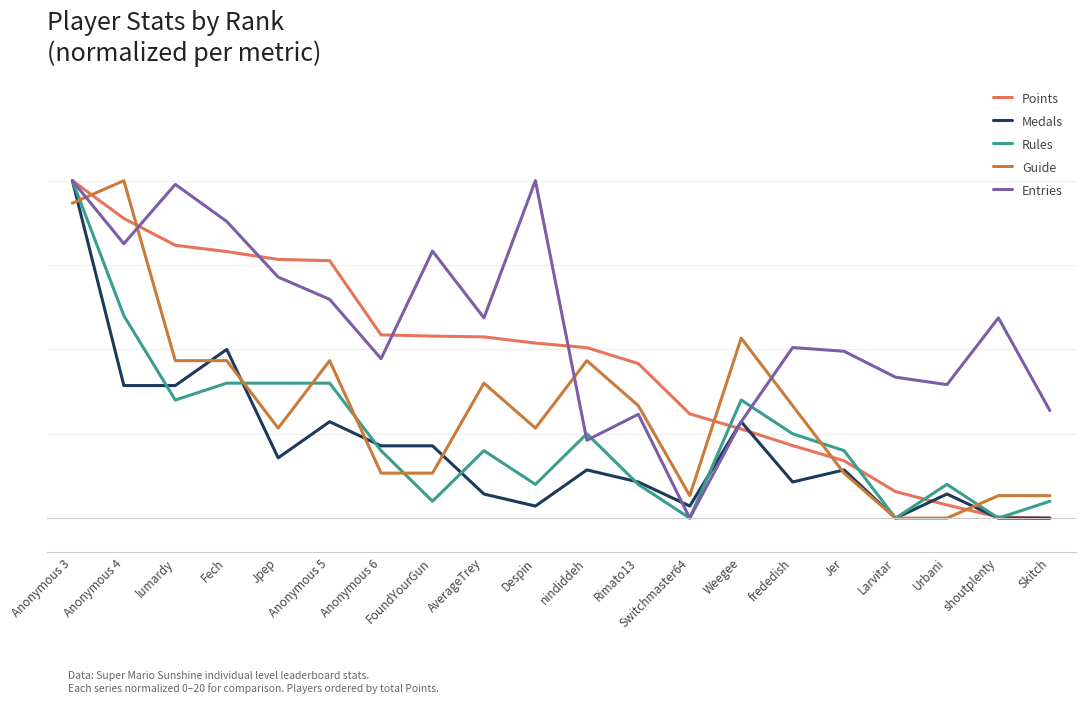

What is the average value of the Rules series?

5.0